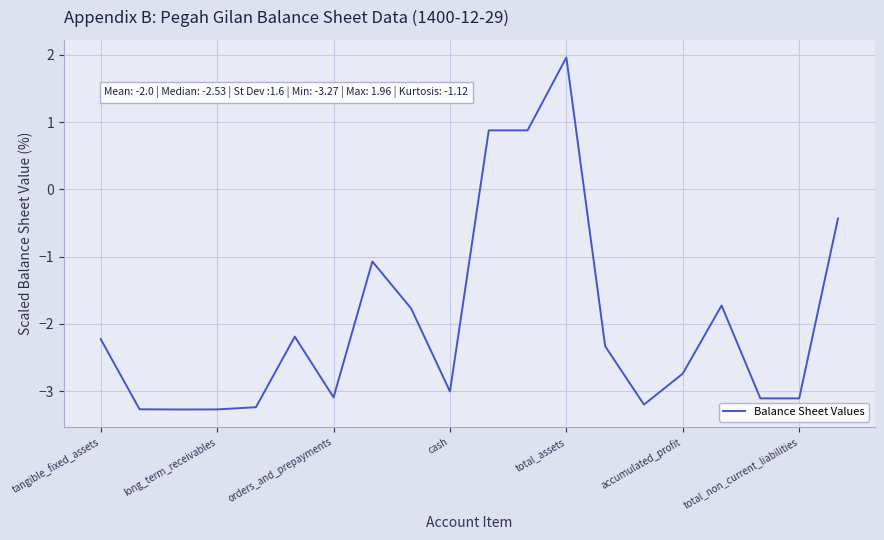

How many distinct data groups are displayed?

1